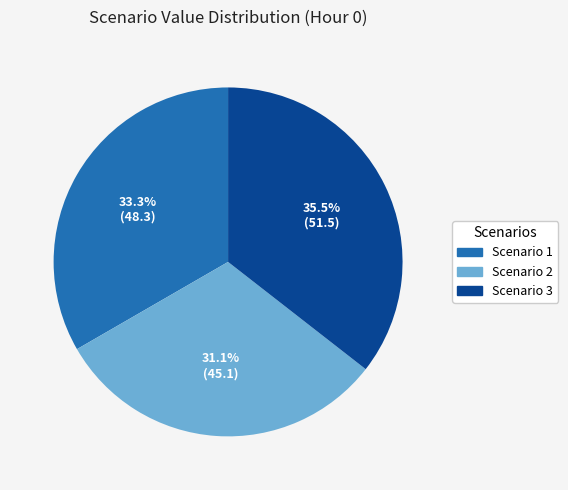

Which has a higher value, Scenario 1 or Scenario 3?

Scenario 3